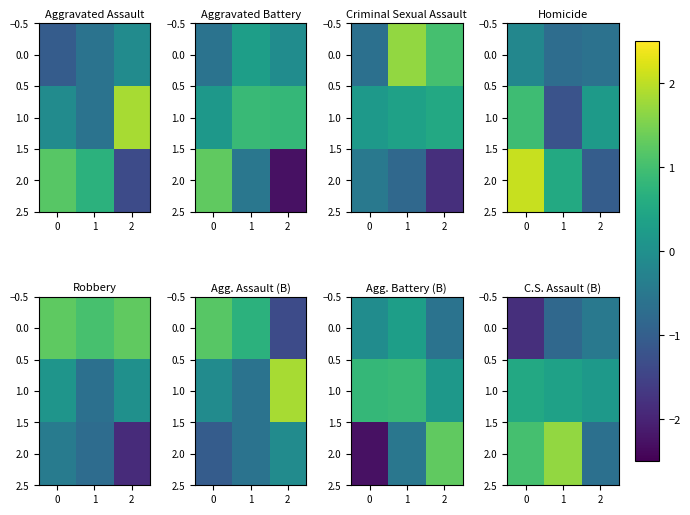

How many series are shown in this chart?

3